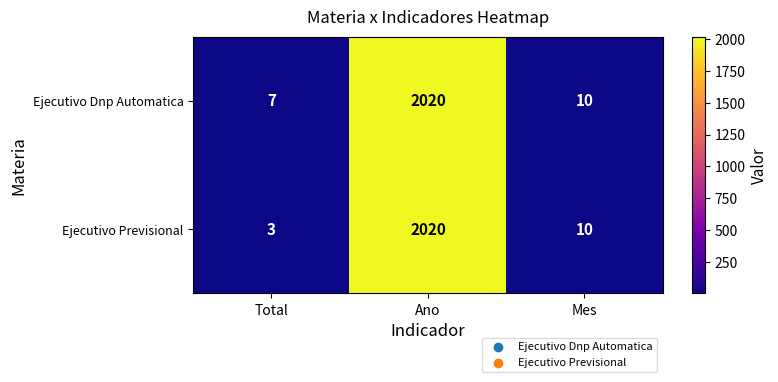

Reading right to left, what are all the values shown in this chart?

Ejecutivo Dnp Automatica: 10	2020	7
Ejecutivo Previsional: 10	2020	3